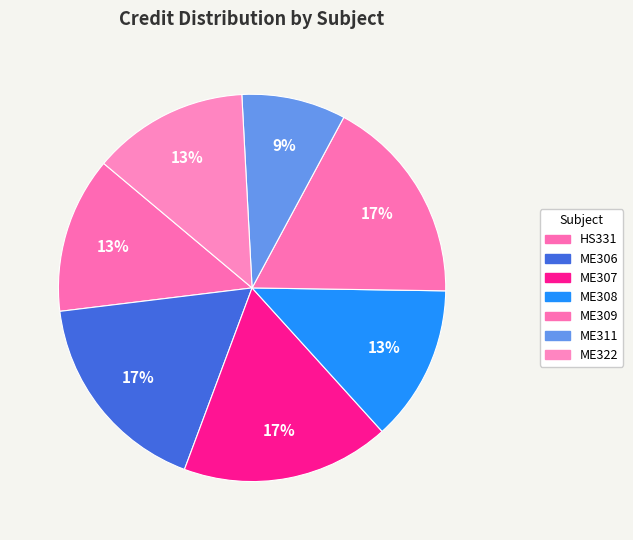

How many slices are in this pie chart?

7